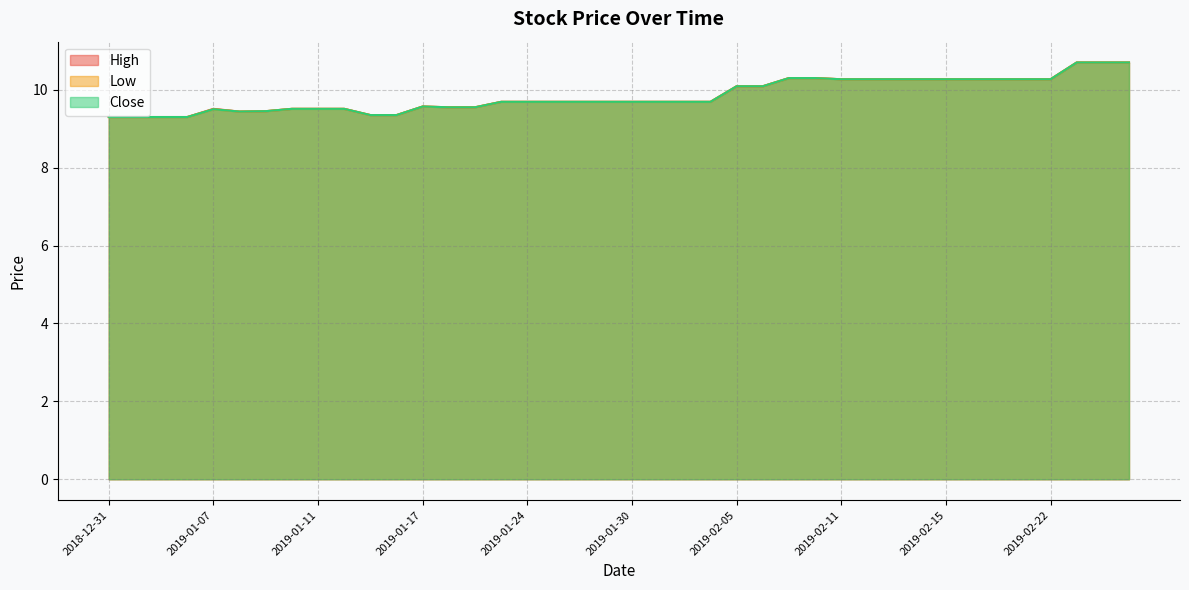

What is the value of the Close point at the 33rd from the left?

10.3